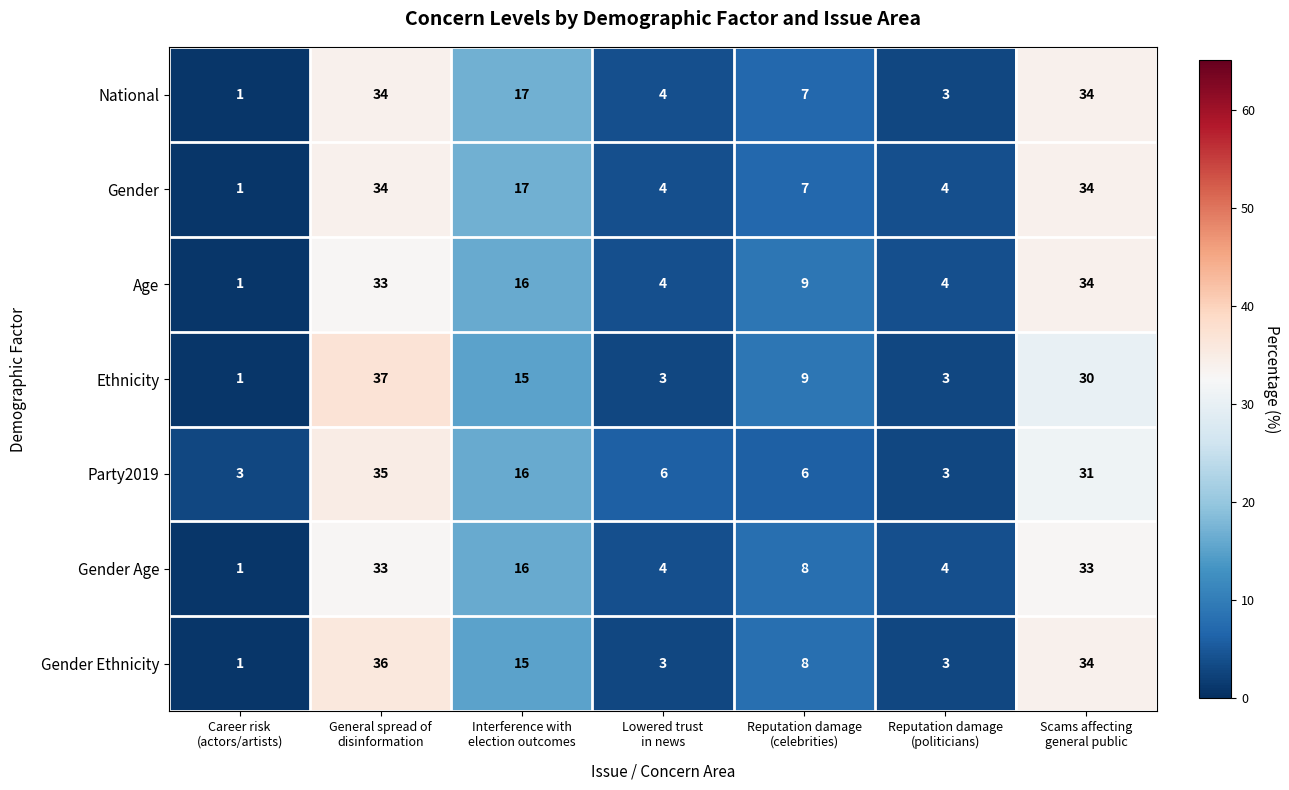

At how many categories does at least one series exceed 2?

7